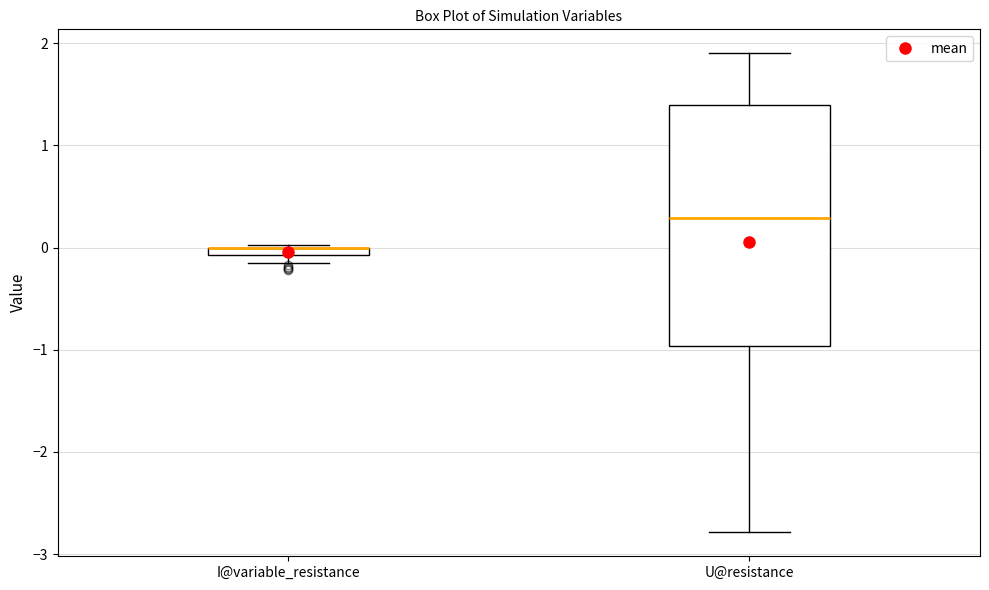

Where is the upper edge of the box for I@variable_resistance on the y-axis? The values are not printed on the chart, so give them approximately, as read against the axis.

0.0